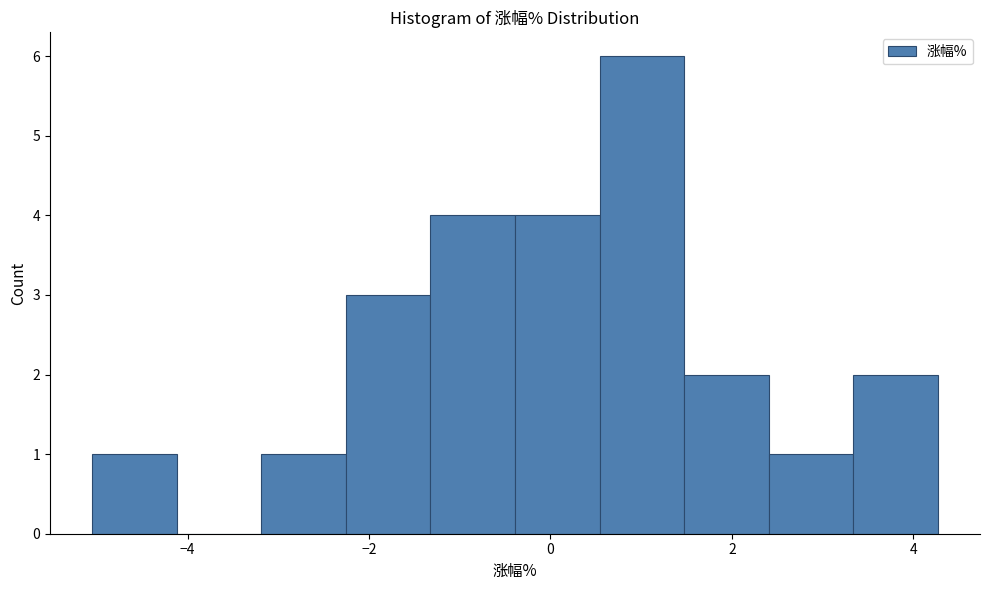

Over which range of the x-axis is the bar tallest?

0.6 to 1.4